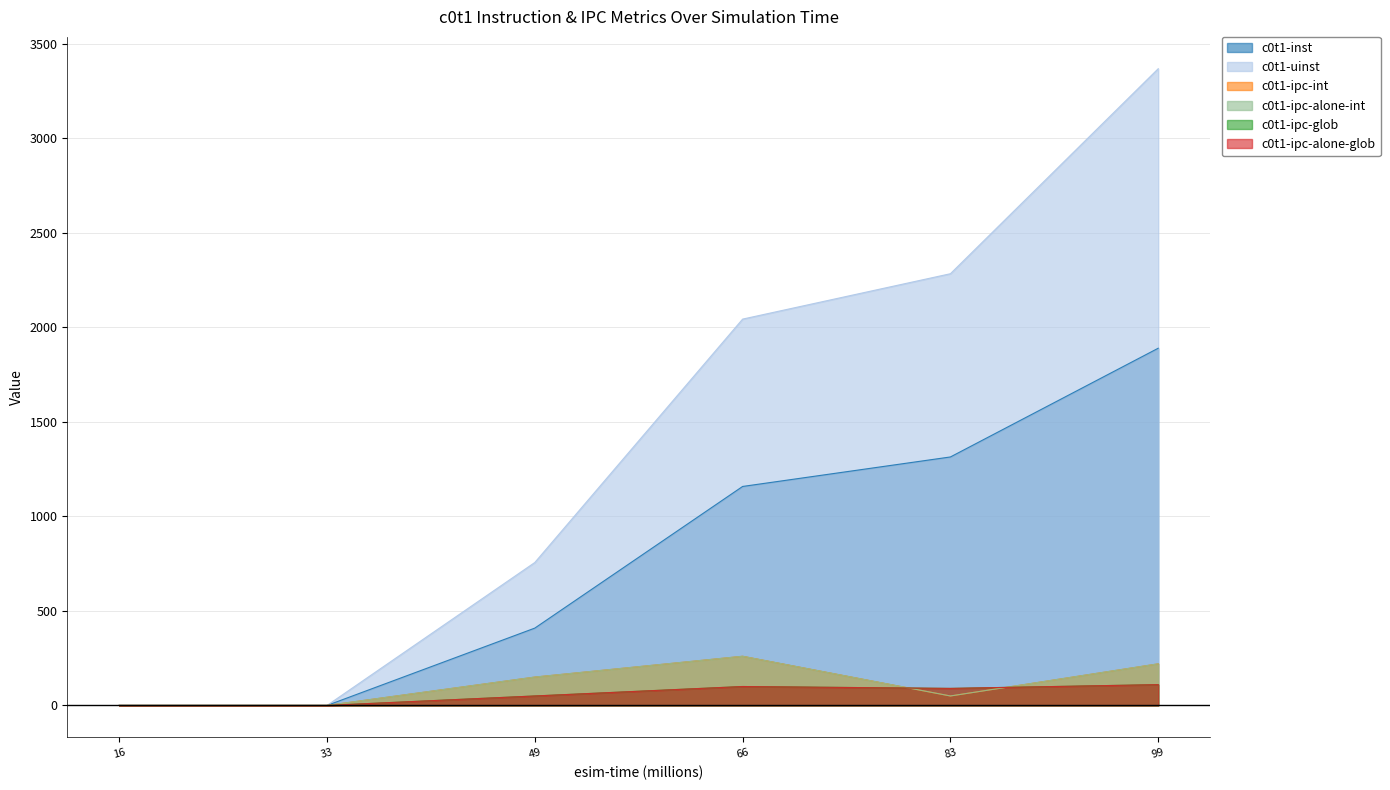

How many interior local peaks does the c0t1-ipc-alone-glob series have?

1